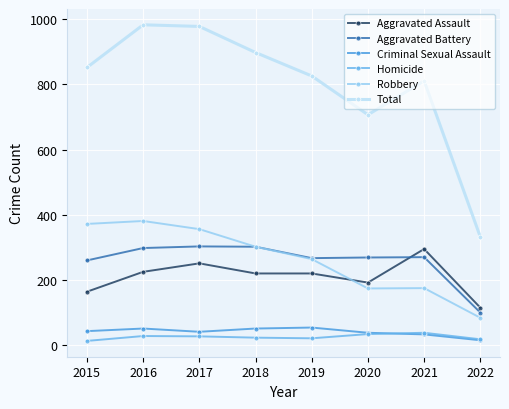

True or false: Aggravated Assault and Criminal Sexual Assault cross at least once.

False